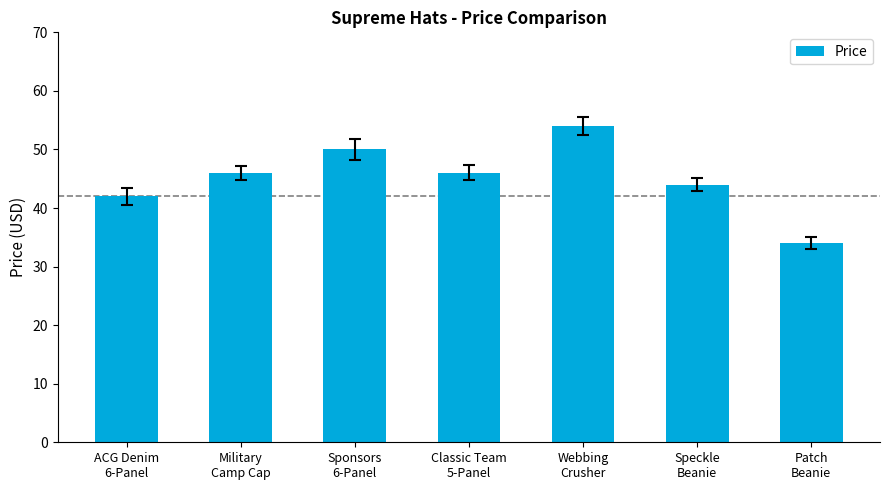

What is the average value?

45